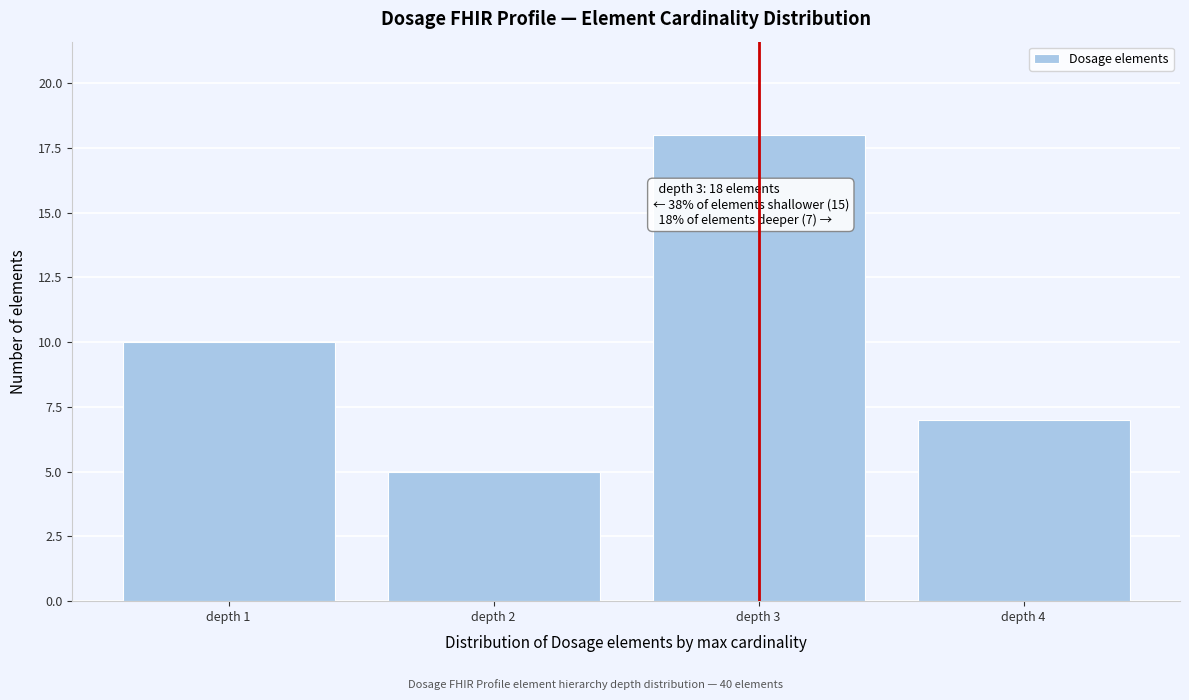

Reading left to right, transcribe all the data shown in this chart.

depth 1=10	depth 2=5	depth 3=18	depth 4=7